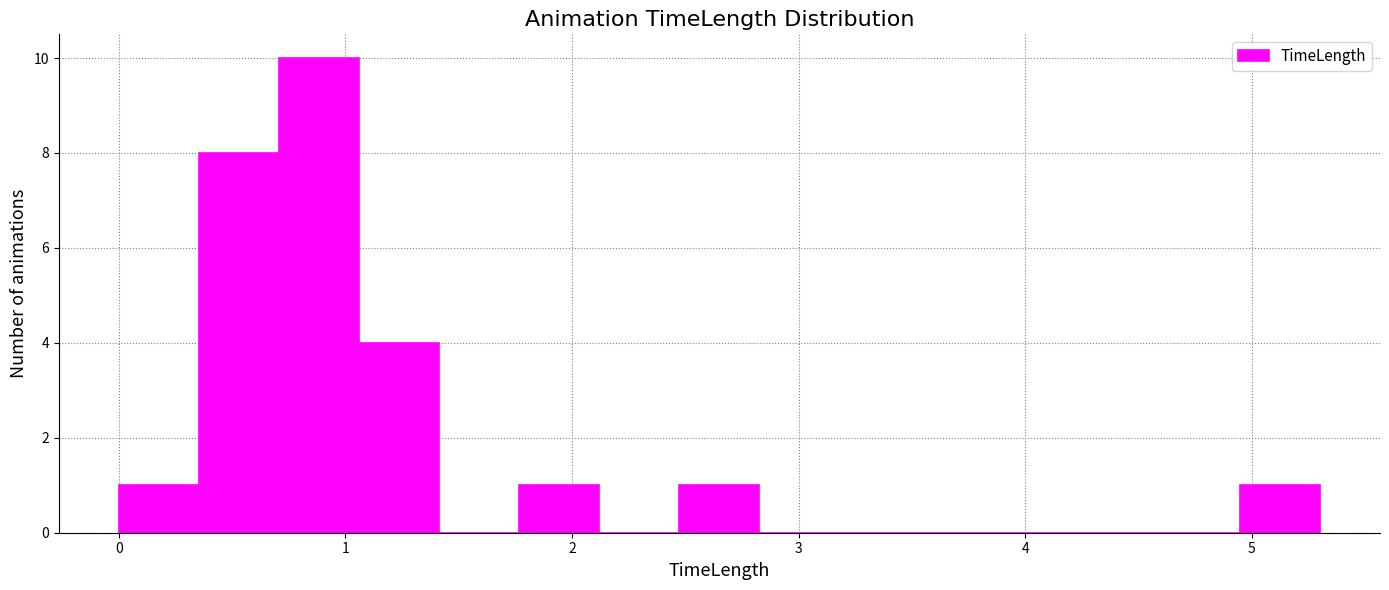

Read against the x-axis, roughly where is the centre of the tallest bar?

0.9